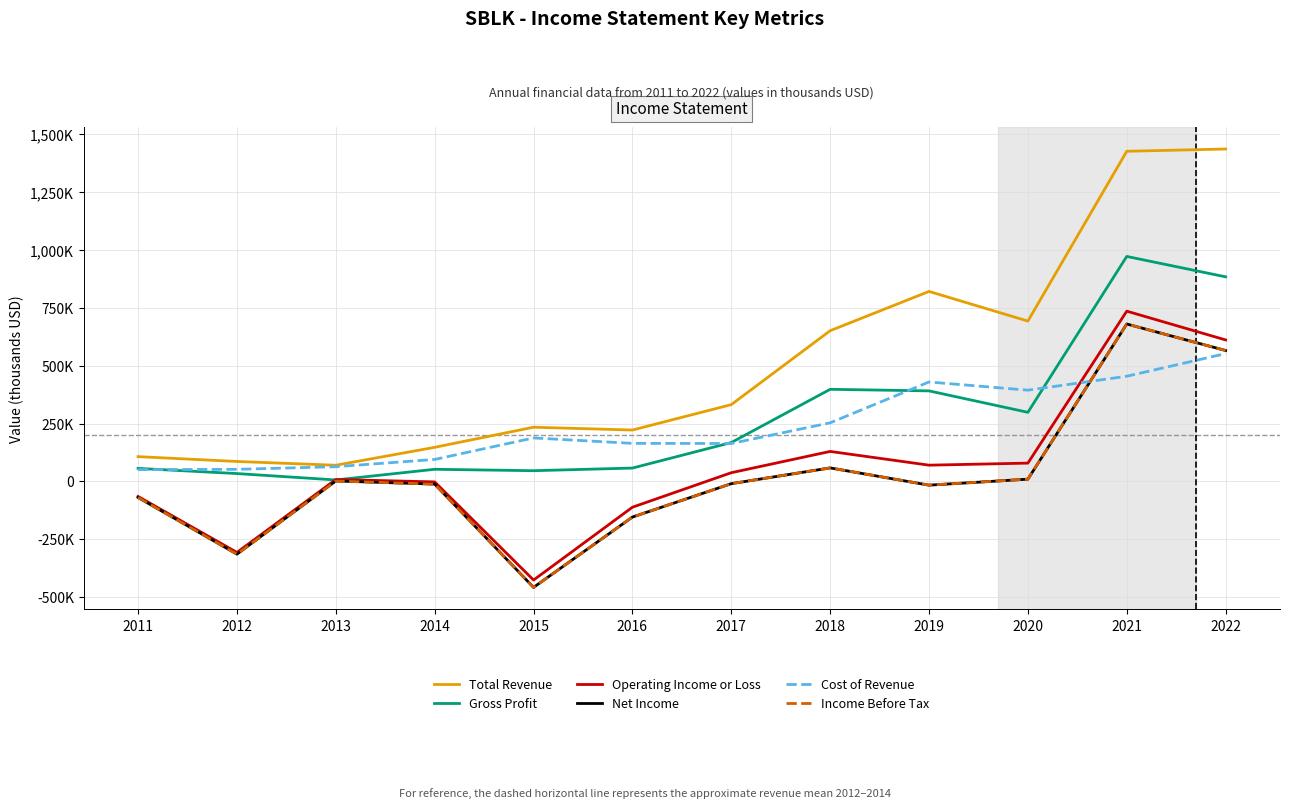

Reading right to left, what are all the values shown in this chart?

Total Revenue: 1437200	1427400	693200	821400	651600	332000	222100	234300	147400	69900	86200	107100
Gross Profit: 884500	972700	298700	391400	398200	168000	57700	46300	52400	6300	33900	56300
Operating Income or Loss: 611700	736100	79100	70200	129600	37600	-111600	-426500	-2100	8300	-307000	-65100
Net Income: 566000	680500	9700	-16200	58400	-9800	-154200	-458200	-11700	1900	-314500	-69600
Cost of Revenue: 552600	454700	394500	429900	253300	163900	164500	188000	95000	63600	52200	50800
Income Before Tax: 566100	680400	9800	-16100	58400	-9600	-154100	-458400	-11800	1900	-314500	-69600